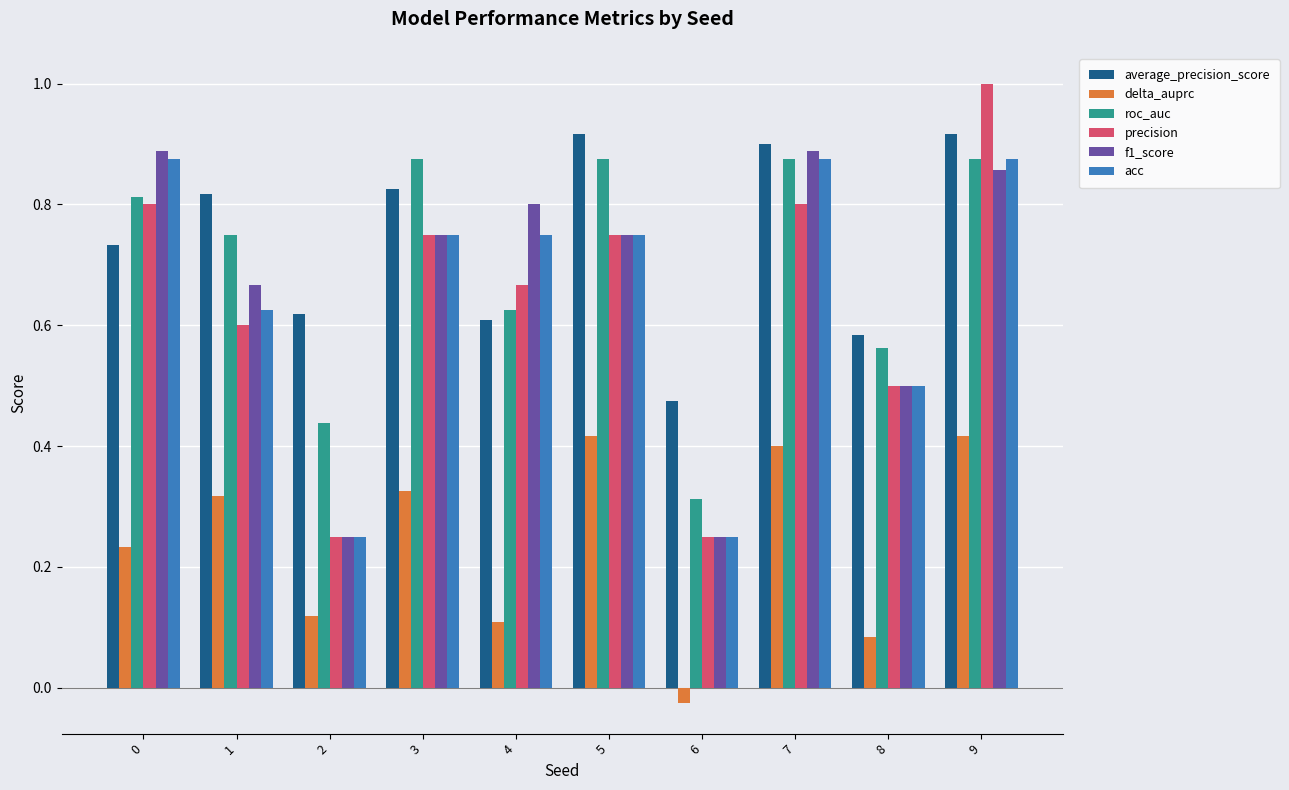

What are all the series names shown in the legend?

average_precision_score, delta_auprc, roc_auc, precision, f1_score, acc